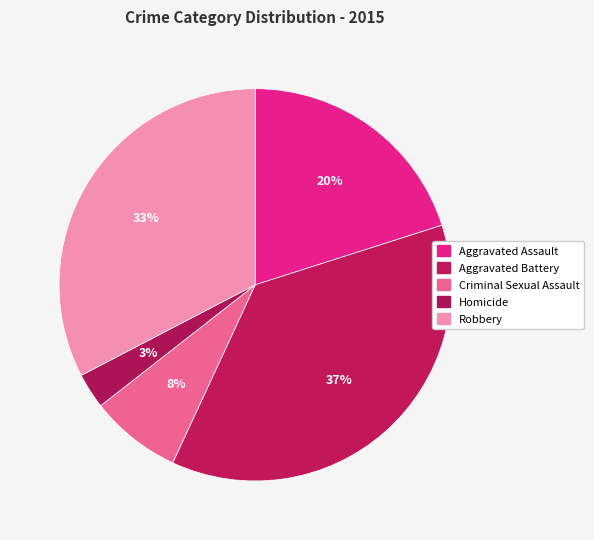

What is the largest slice in the pie chart?

Aggravated Battery